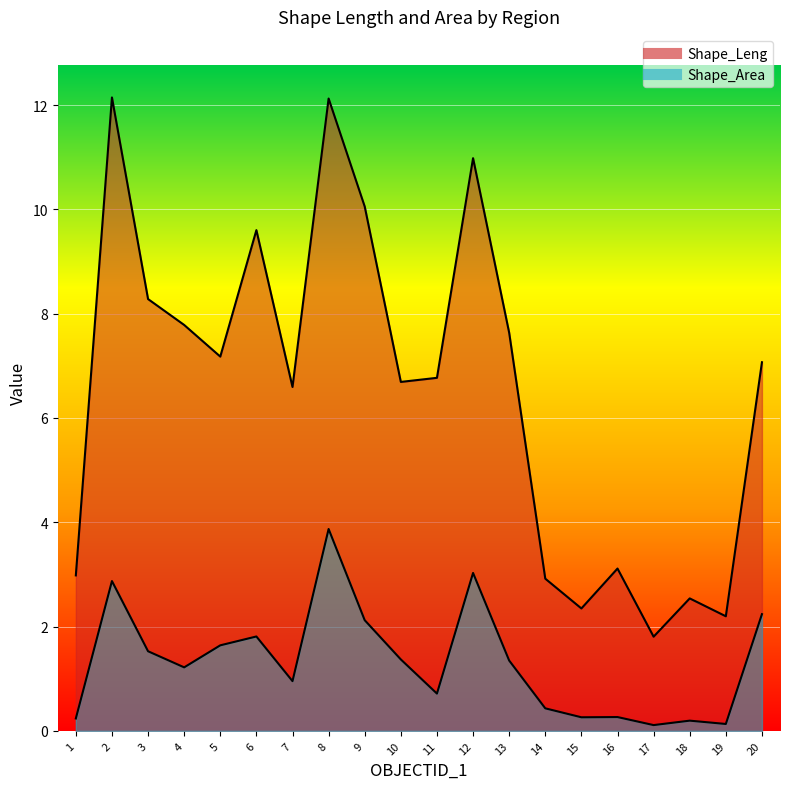

True or false: Shape_Area and Shape_Leng intersect in this chart.

False